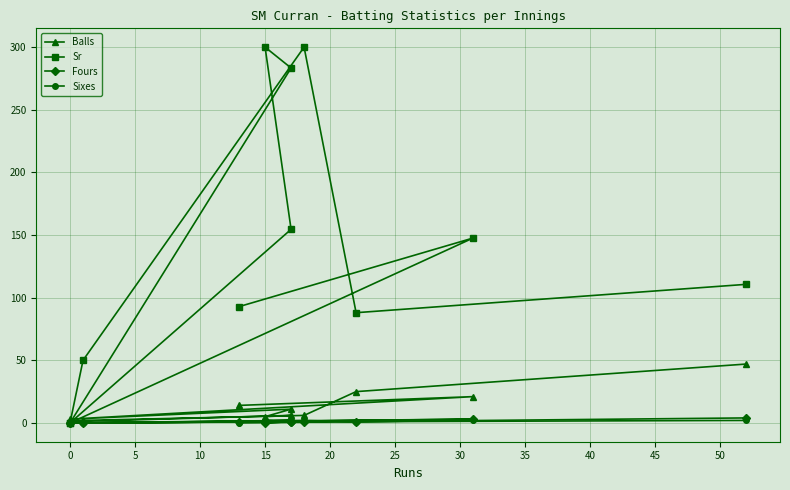

How many data points in Balls are less than 6?

4